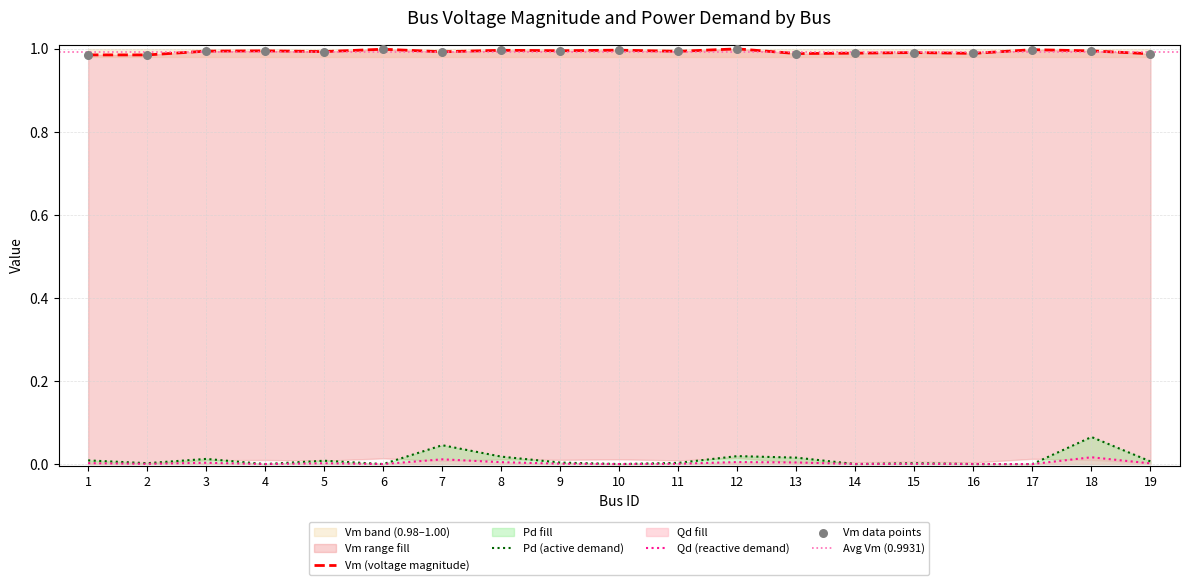

What is the total value across all series at 15?

1.0